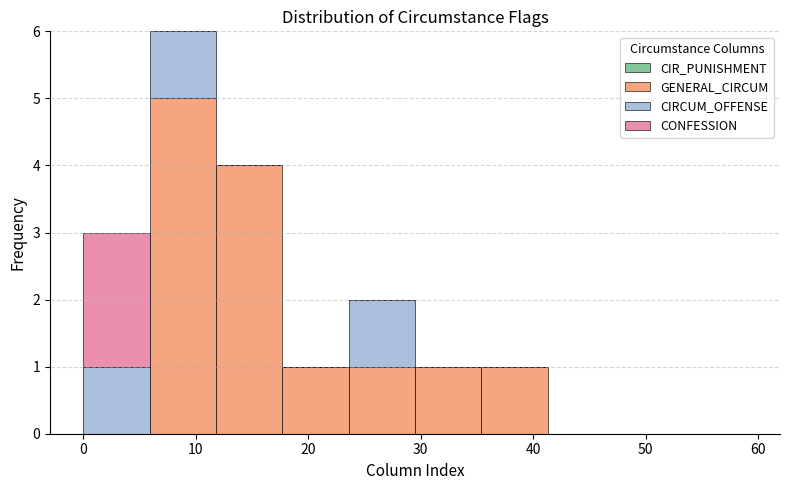

What is the total height of the stacked bar covering 29.5 to 35.4 on the x-axis? Neither the bar edges nor the heights are printed on the chart, so give them approximately, as read against the axes.

1